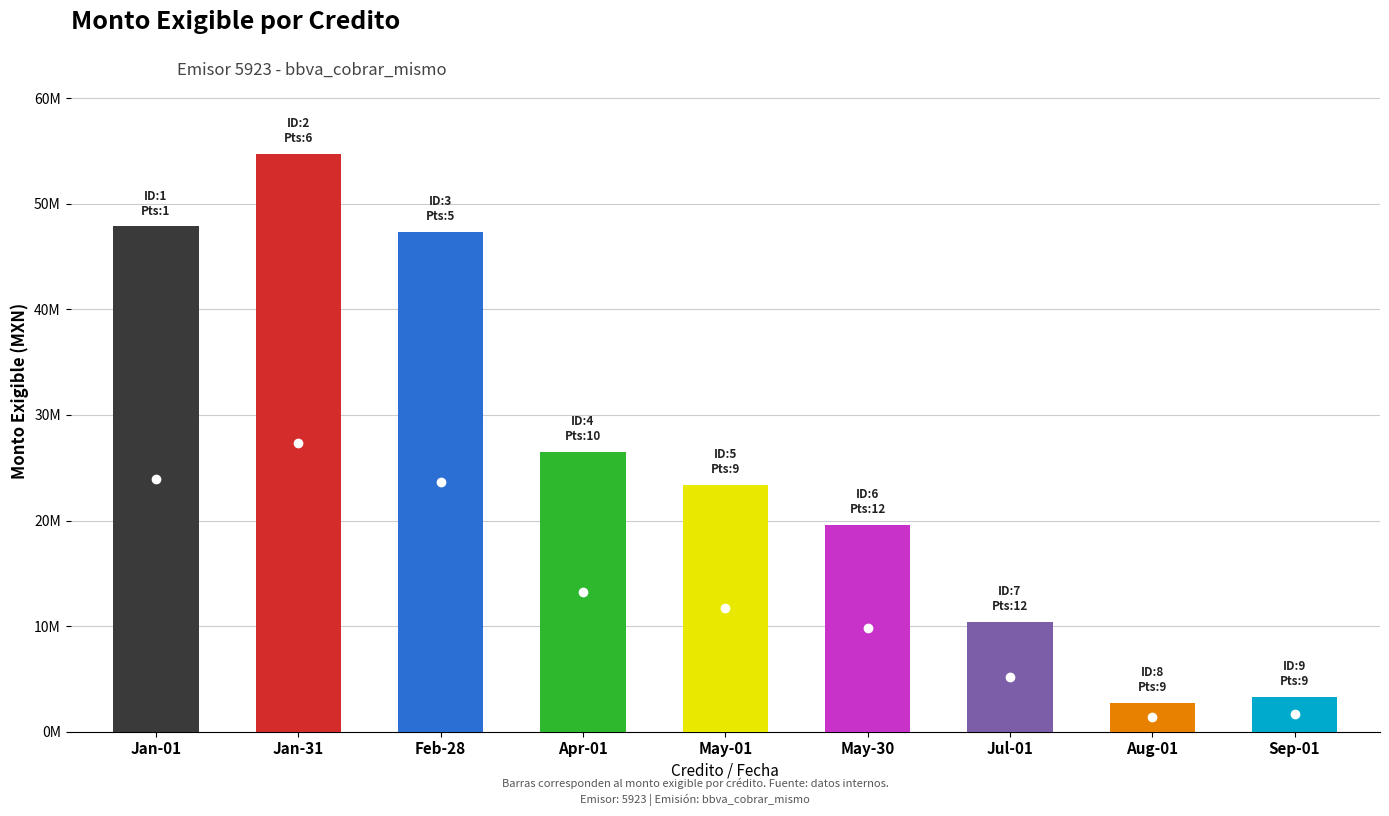

Which label corresponds to the largest value in the chart?

Jan-31